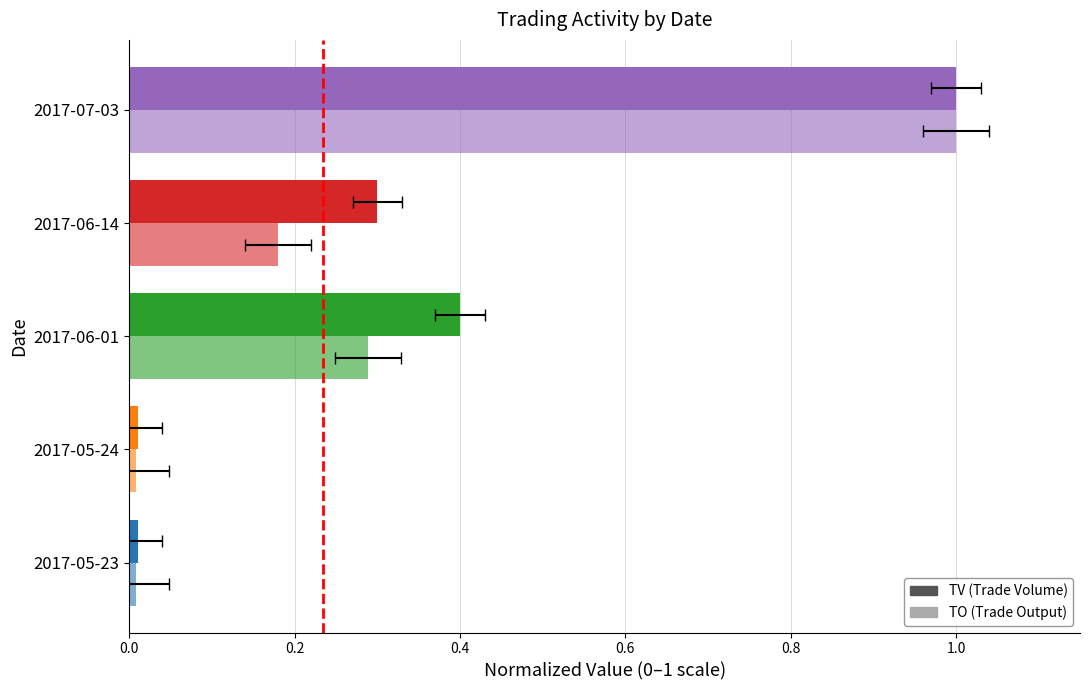

How many series are shown in this chart?

2